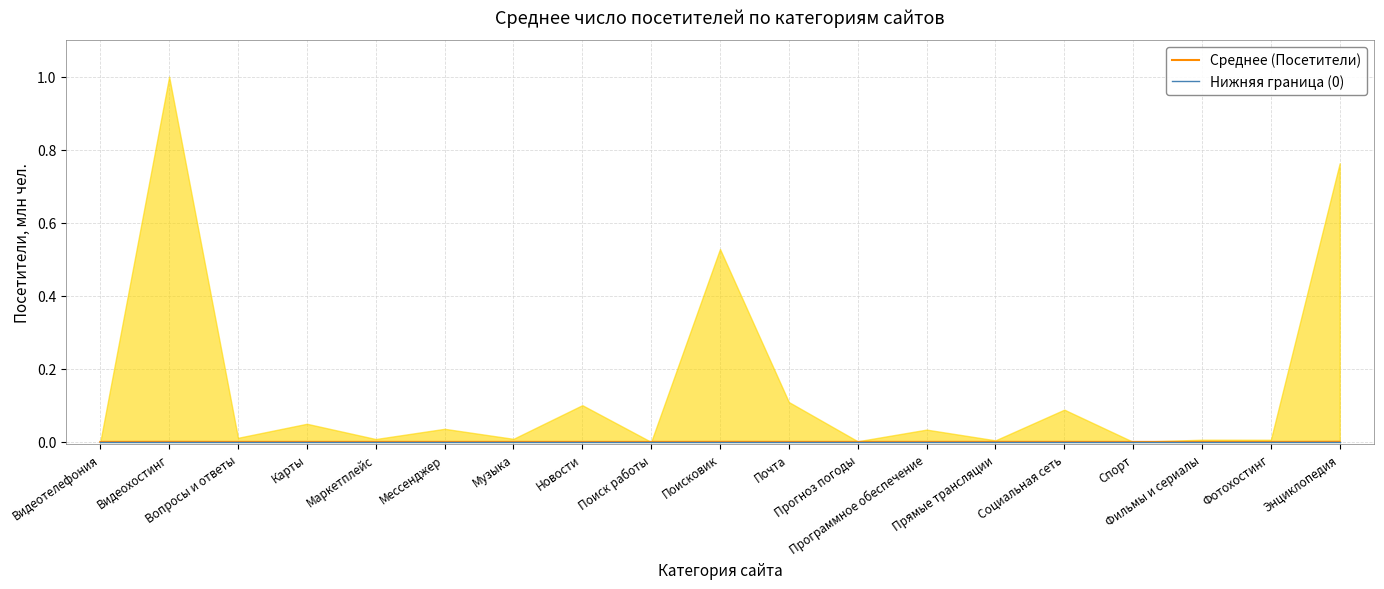

True or false: Среднее (Посетители) has a value of 0.0 at Новости.

True